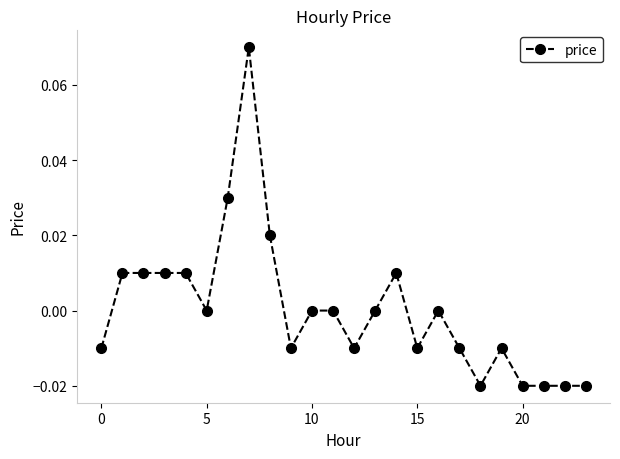

True or false: the data has more than 2 interior local peaks.

True